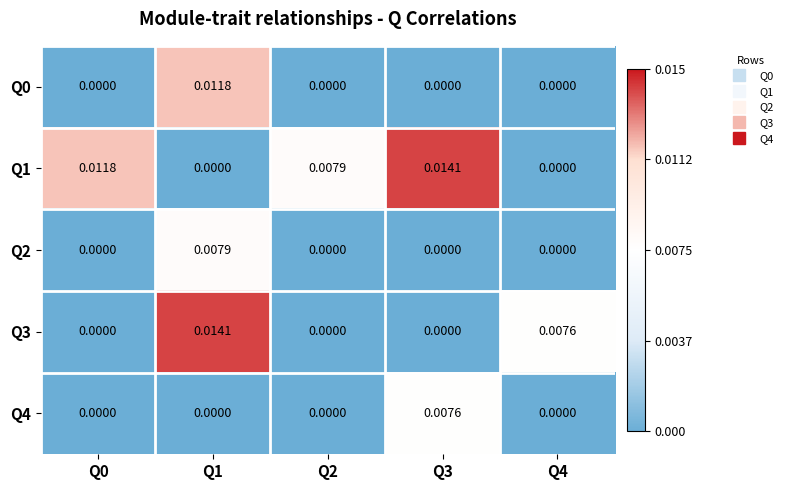

Which series has the largest total across all categories?

Q1